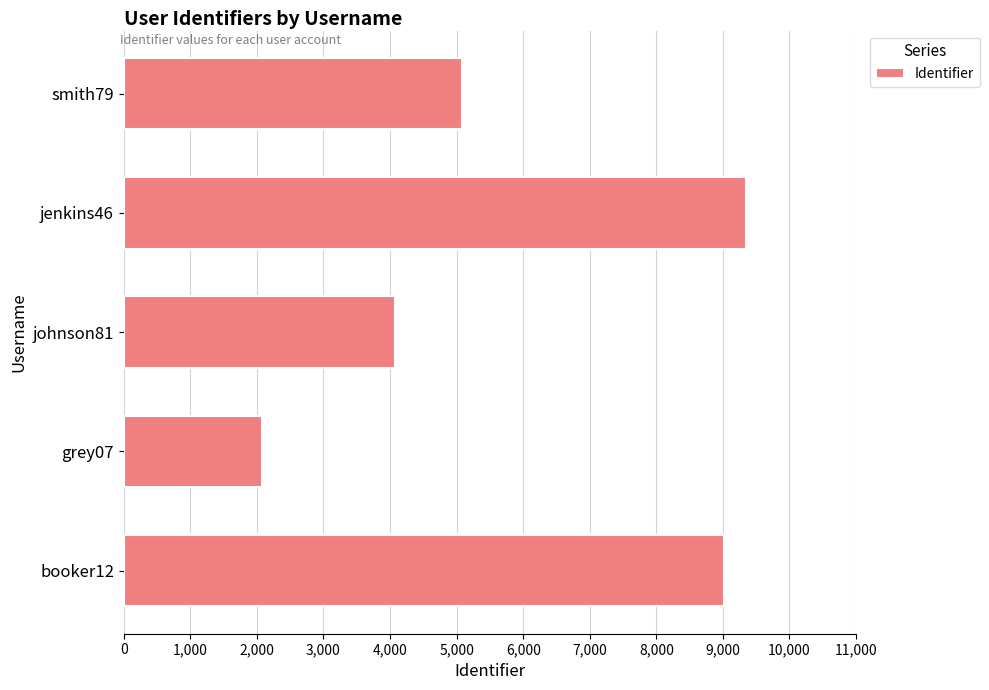

How many data points are less than 5079?

2